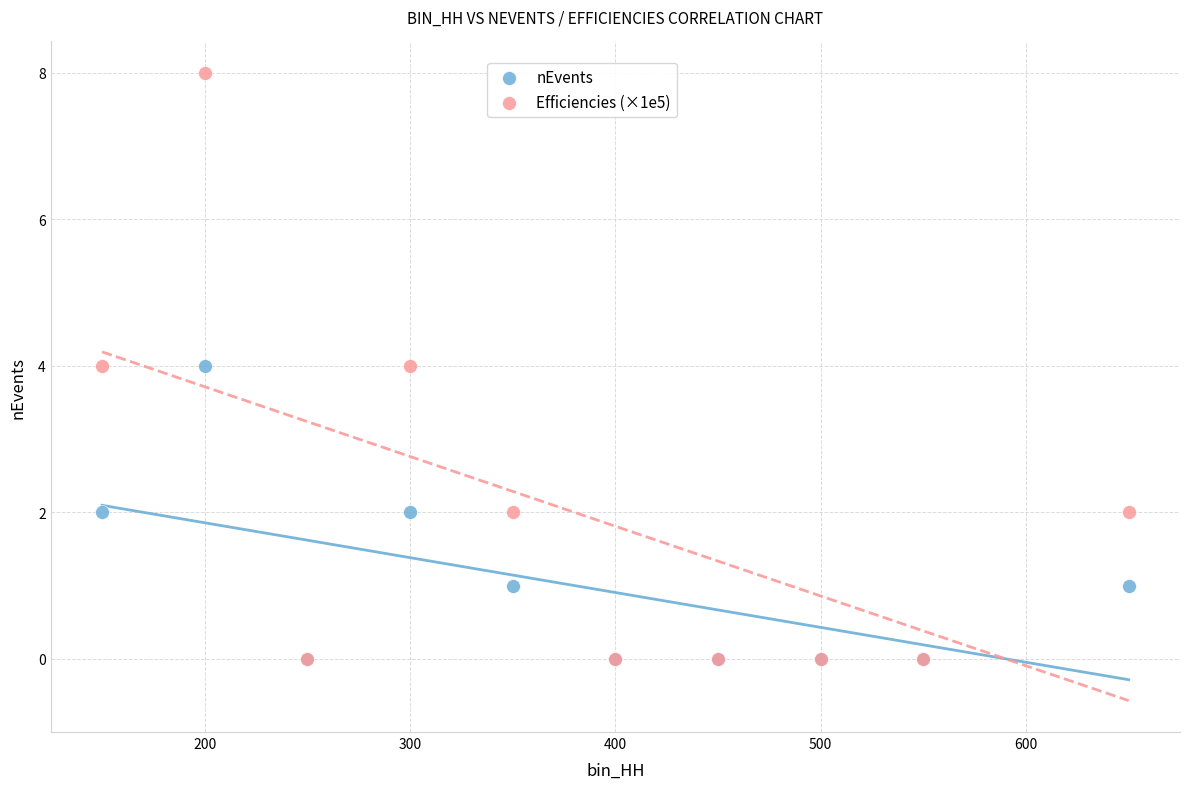

What are all the series names shown in the legend?

nEvents, Efficiencies (×1e5)